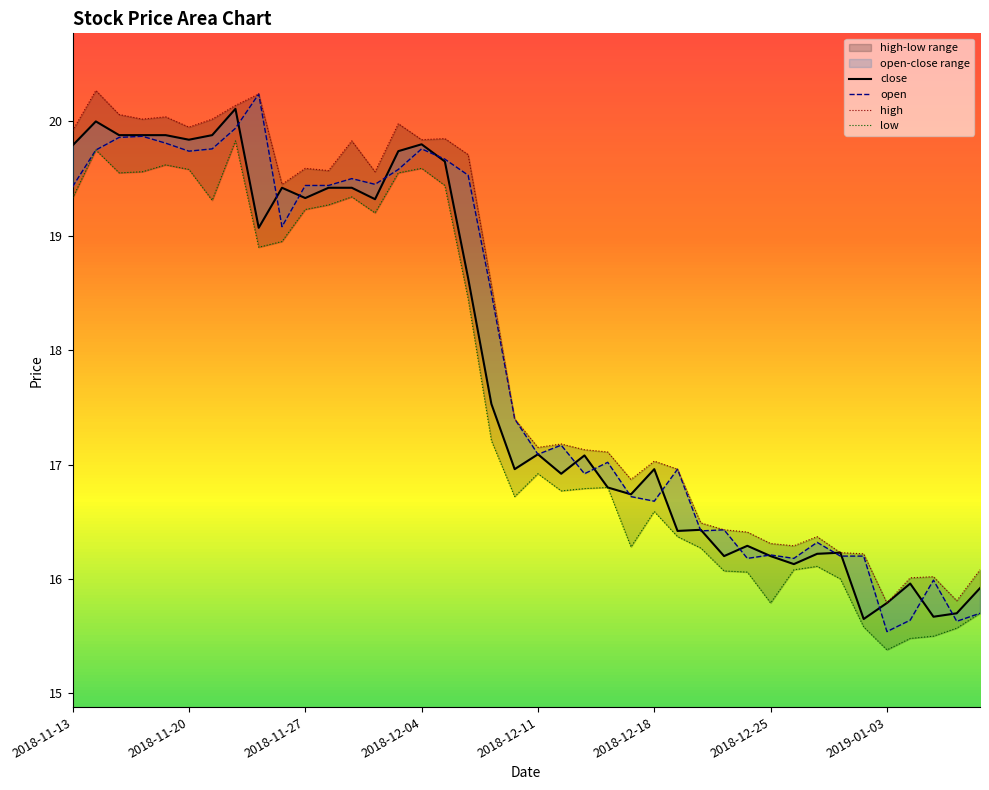

What is the value of the open point at the 7th from the left?

19.8